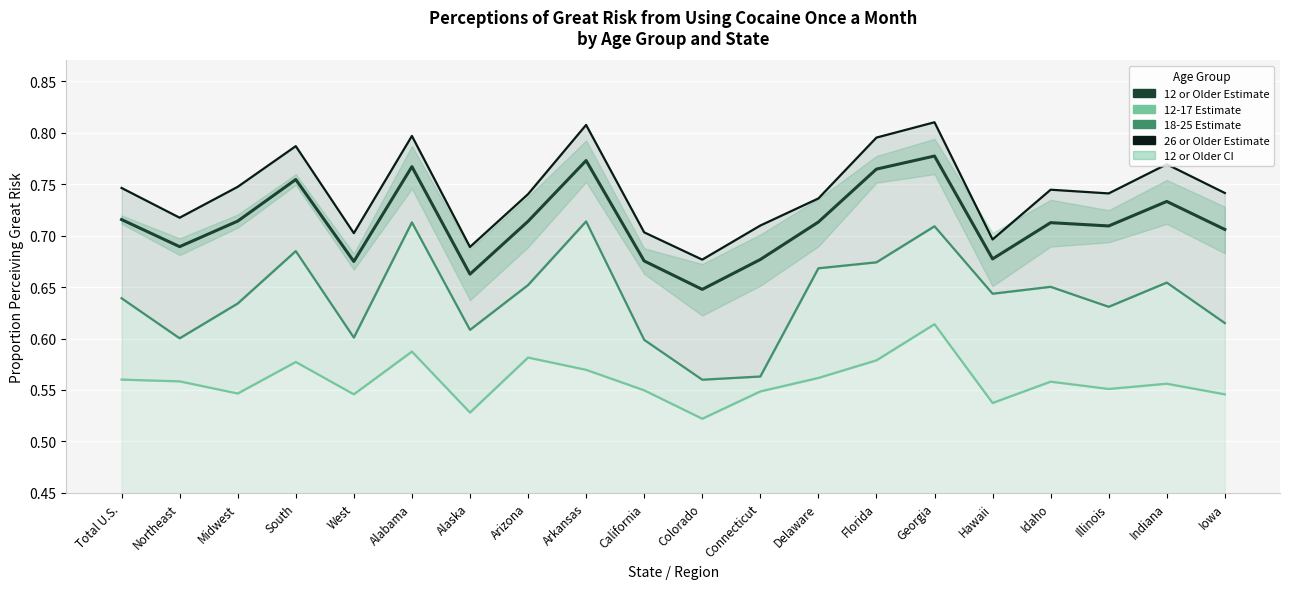

At which category is the sum across all series the highest?

Georgia